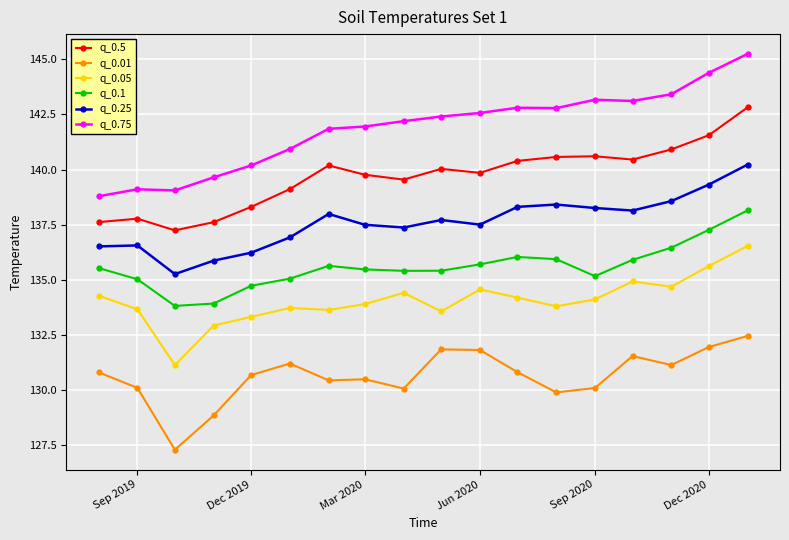

Which series has the largest range (max minus min)?

q_0.75